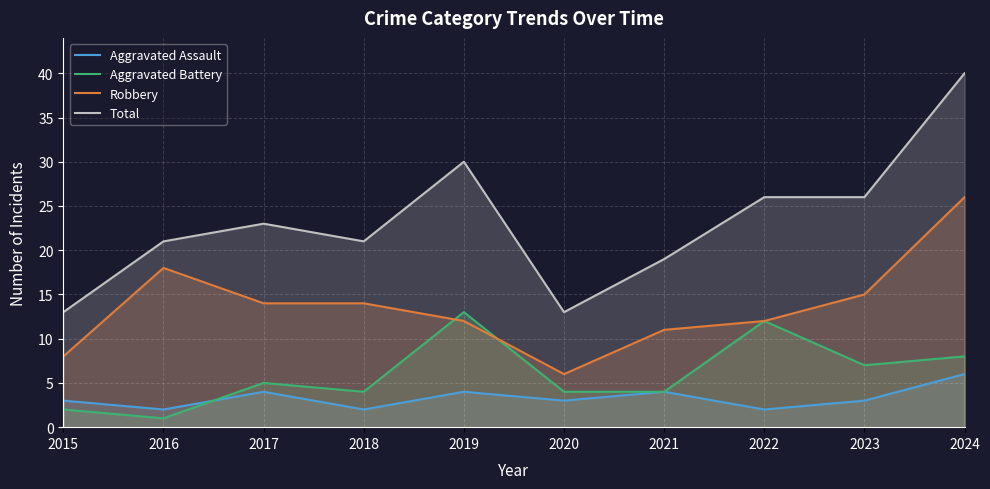

At which label does Aggravated Battery first exceed 5?

2019